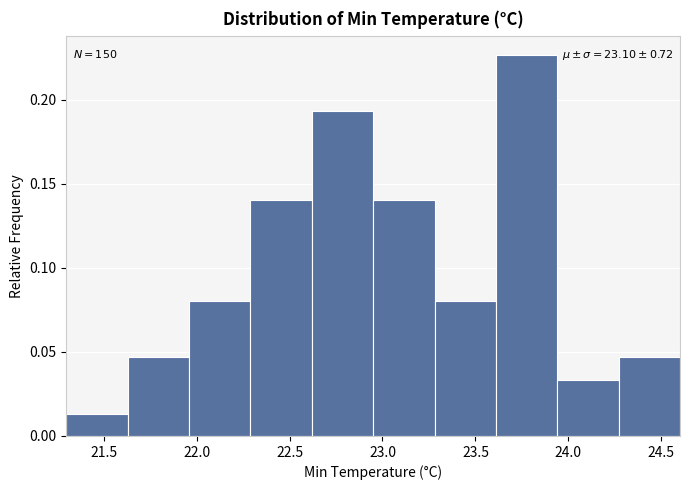

Over which range of the x-axis is the bar tallest?

23.61 to 23.94